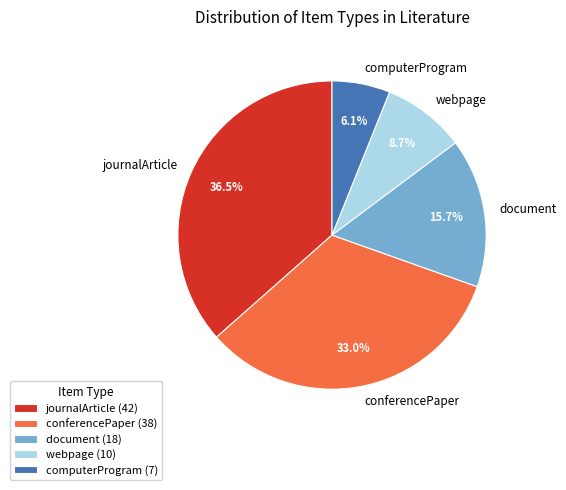

Does document account for over 50% of the chart?

No